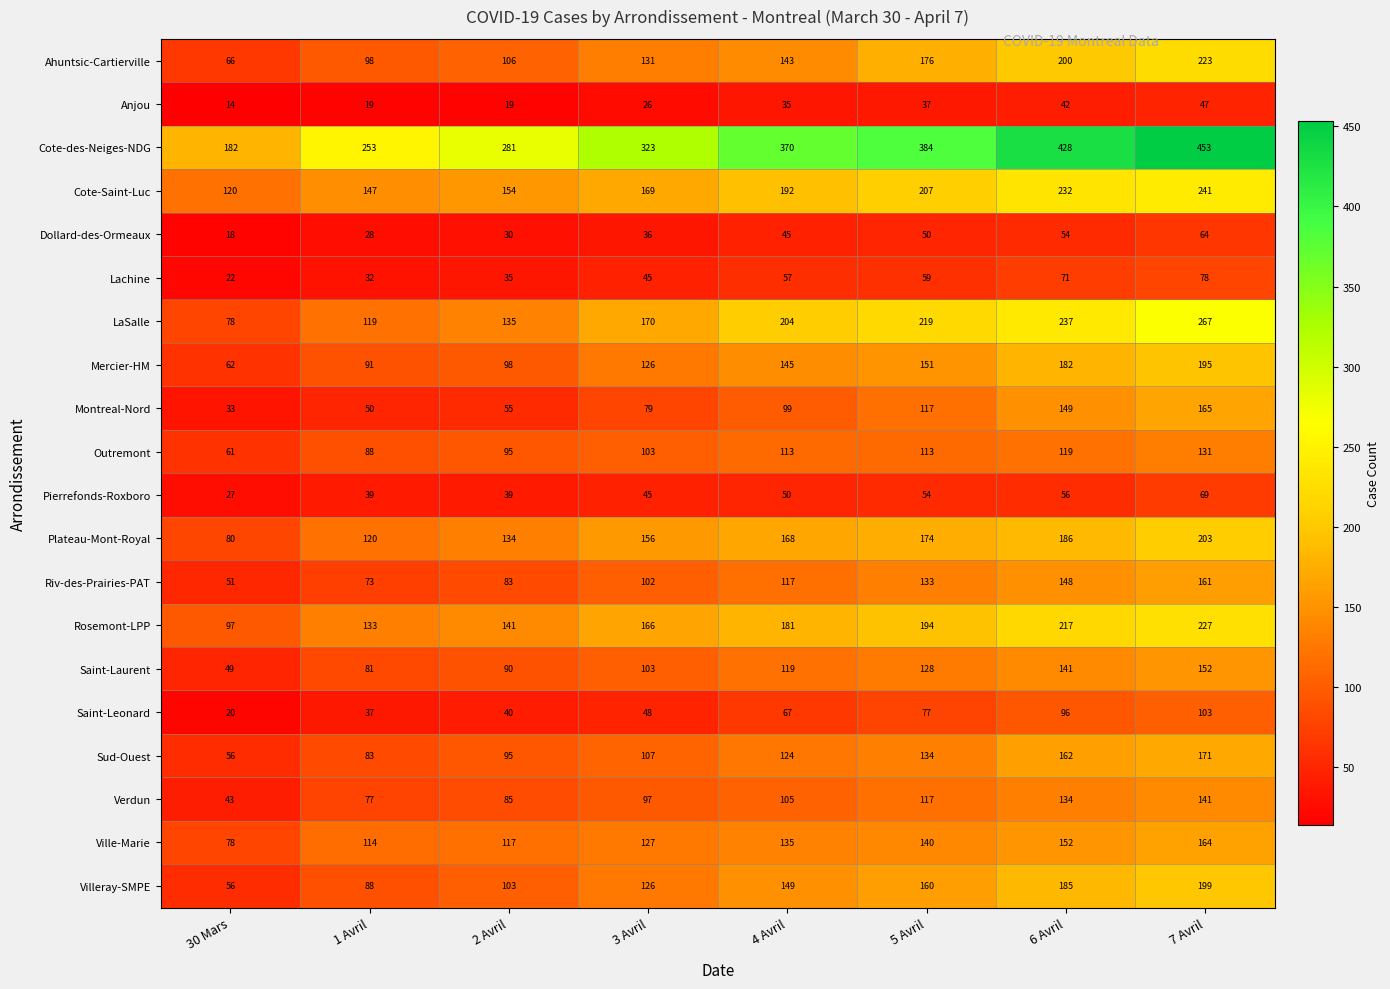

What is the total value across all series at 7 Avril?

3454